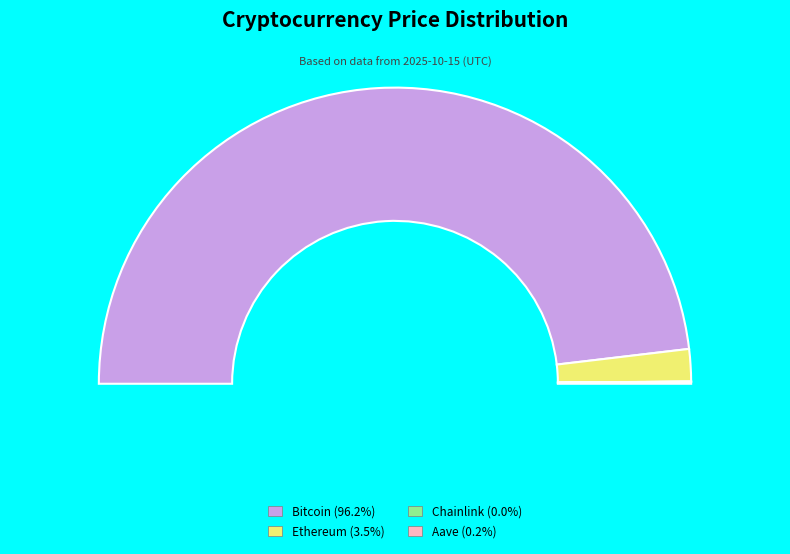

Is there a majority slice in this chart?

Yes